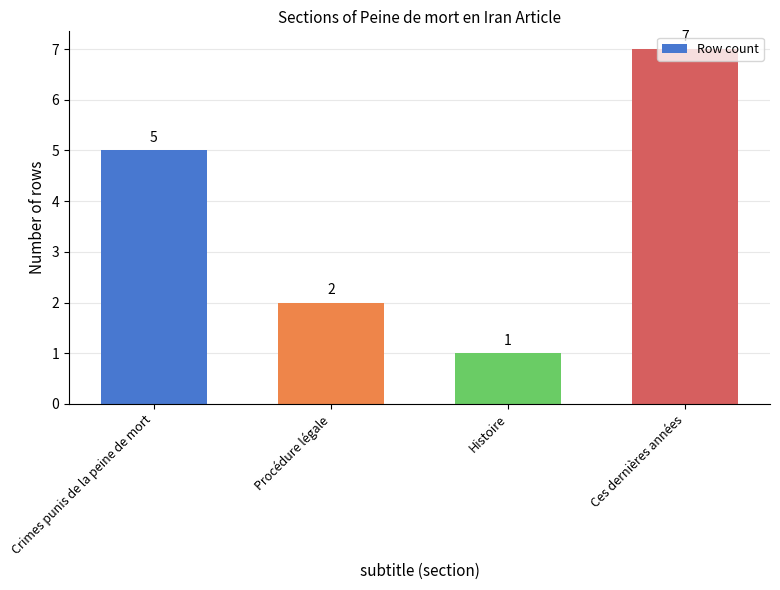

Are the bars horizontal?

No